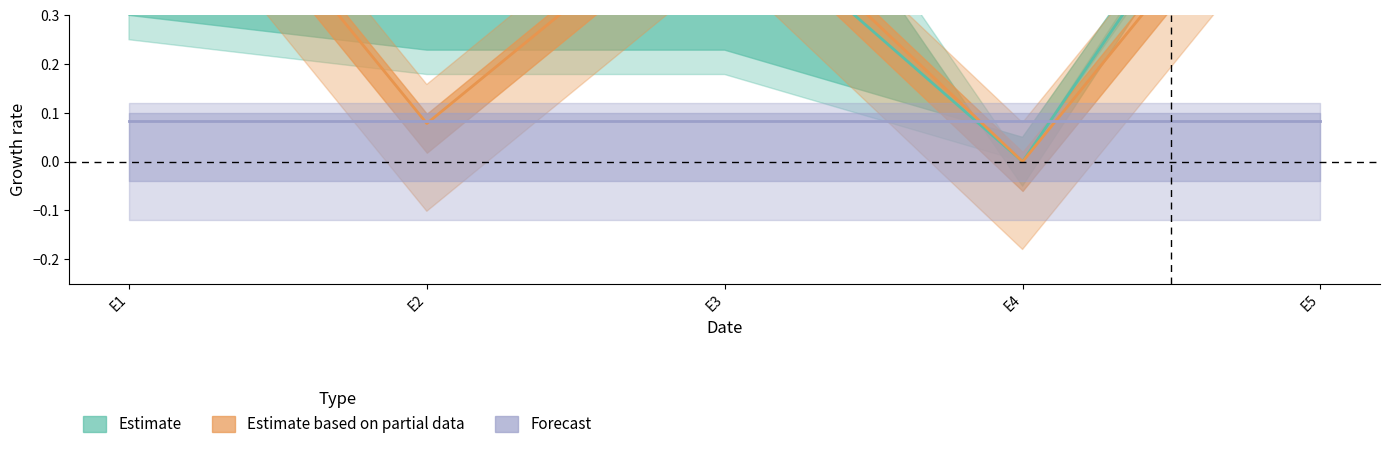

At which category is the sum across all series the highest?

E5